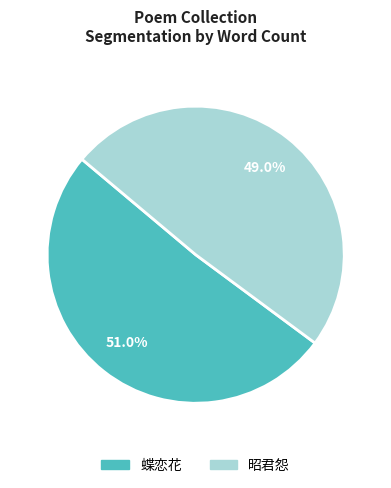

Does any single category account for the majority?

Yes